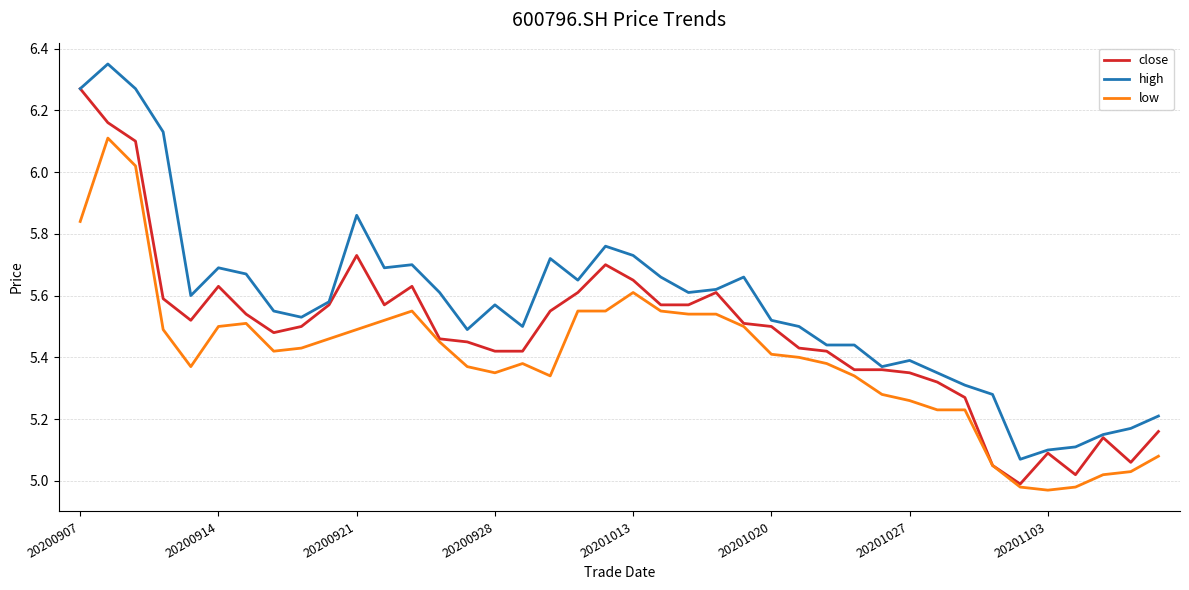

True or false: high and low intersect in this chart.

False